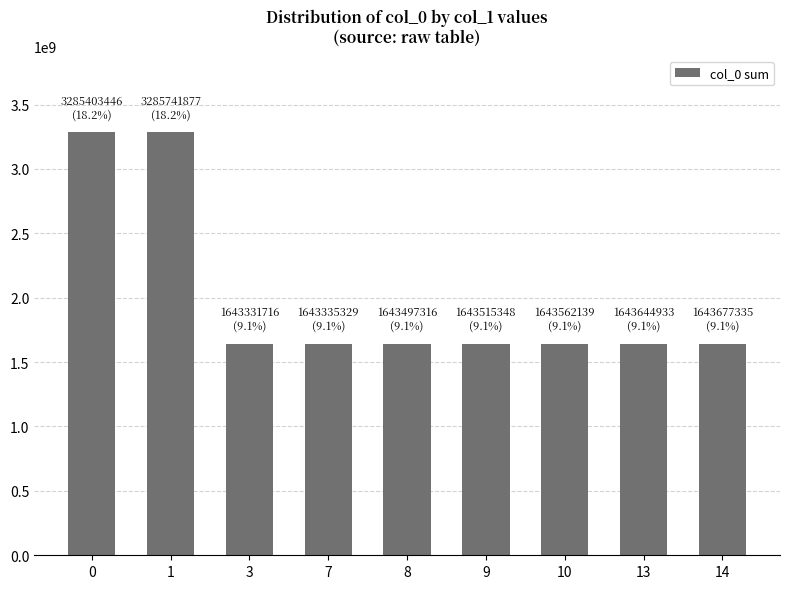

The value at 3 is 1643331716. True or false?

True